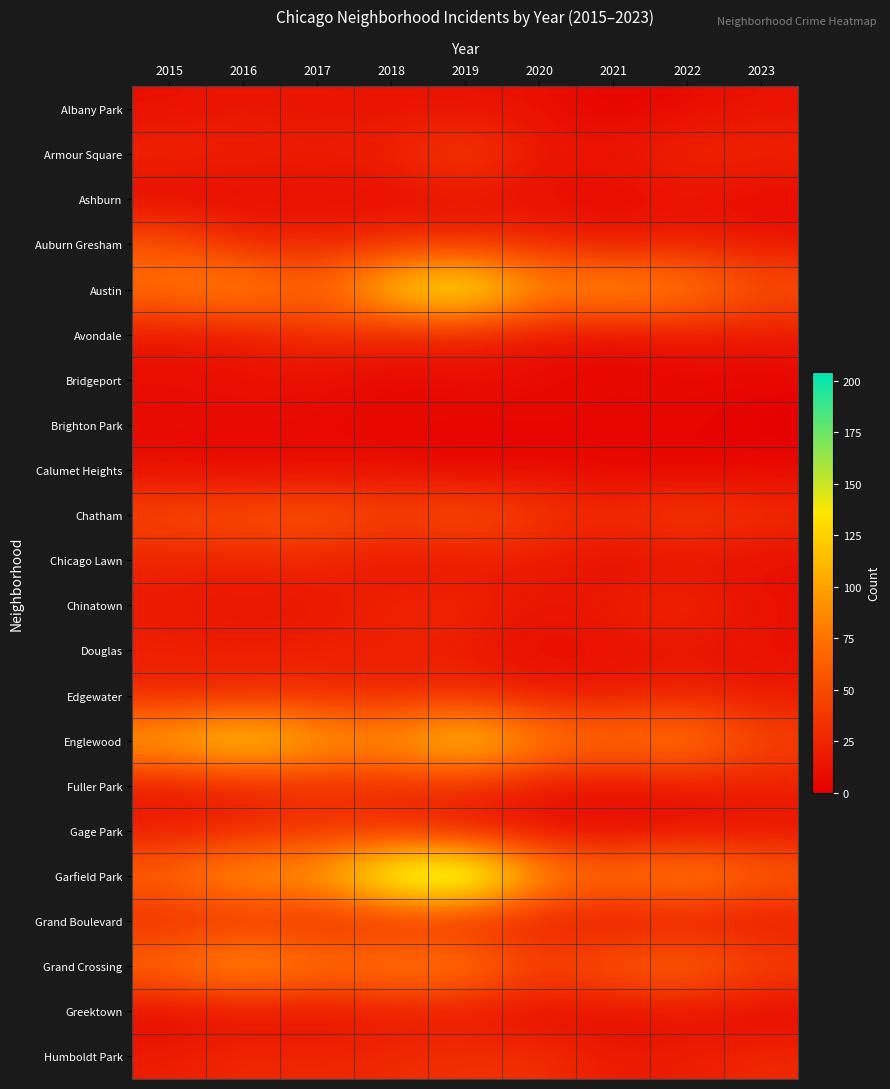

What is the total value across all series at 2022?

638